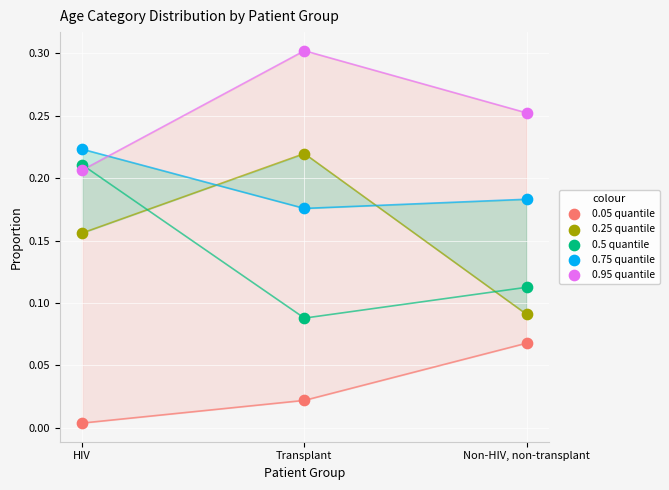

What are all the series names shown in the legend?

0.05 quantile, 0.25 quantile, 0.5 quantile, 0.75 quantile, 0.95 quantile